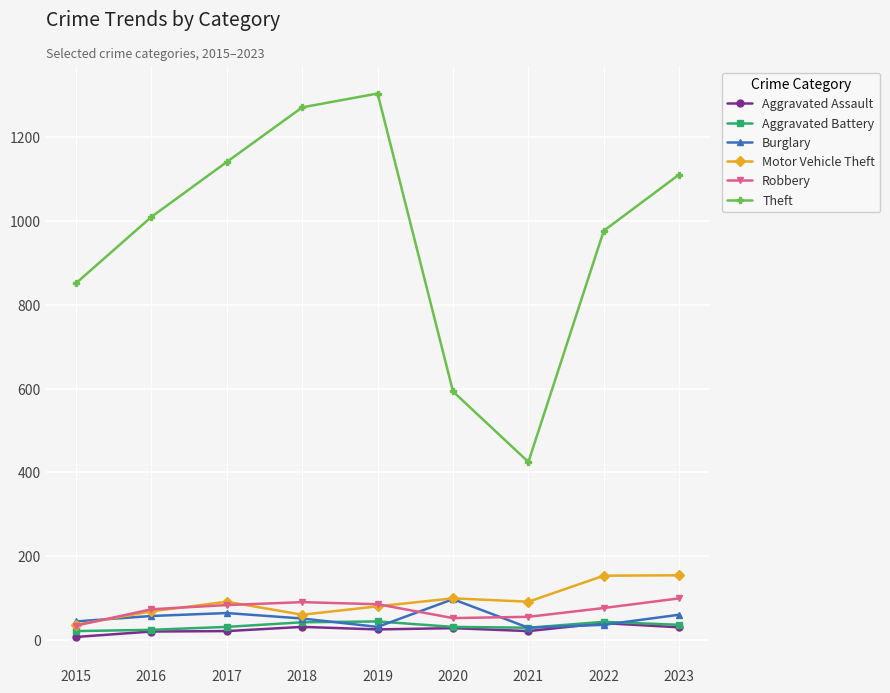

Between 2016 and 2020, which series saw the biggest shift?

Theft